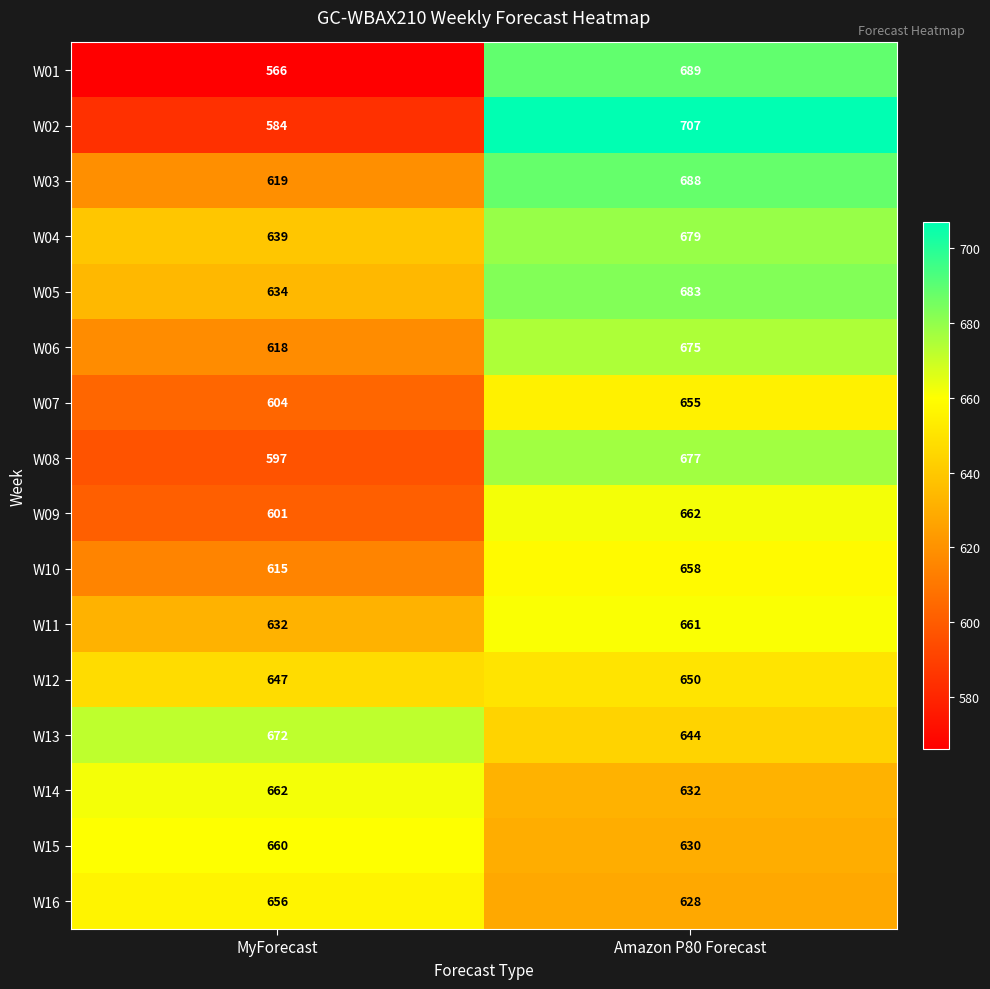

True or false: W03 has a value of 1236 at Amazon P80 Forecast.

False